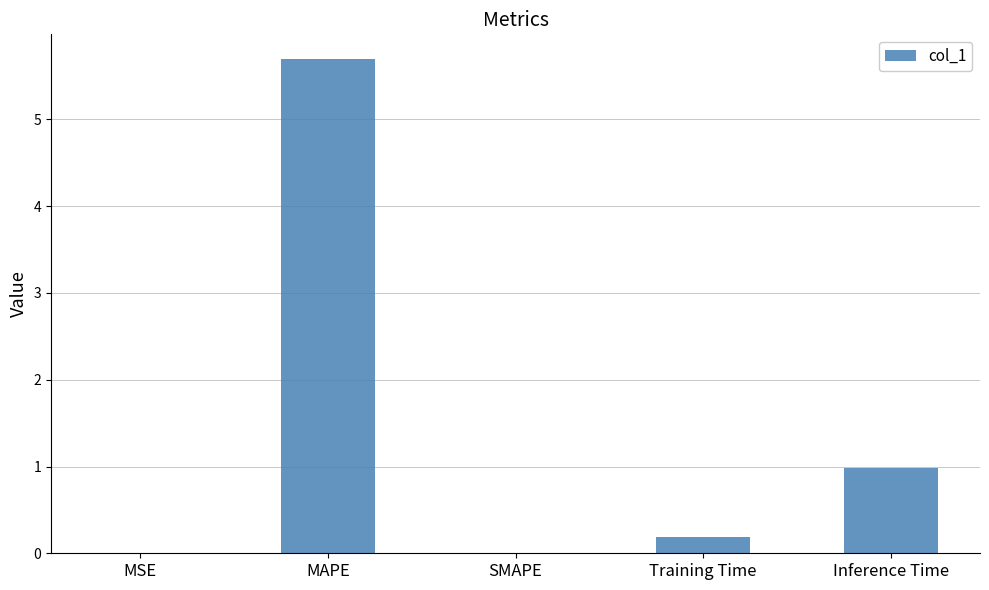

Where is the data nearest to the value 2?

Inference Time